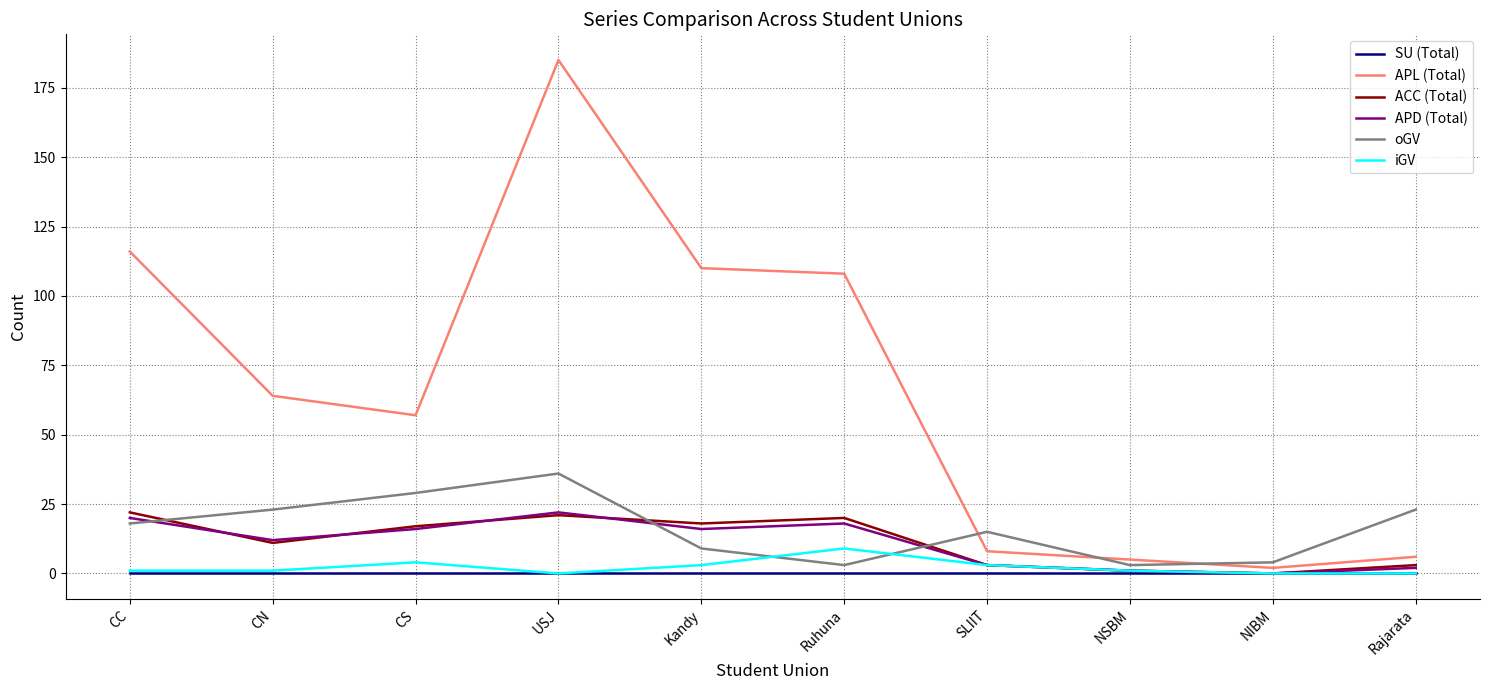

At how many categories does at least one series exceed 147?

1